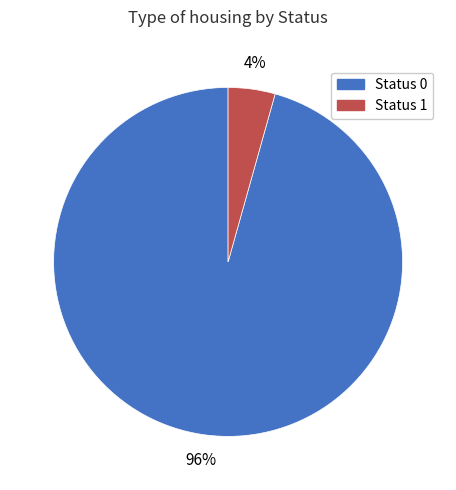

Is it true that Status 0 is 96% of the pie?

True